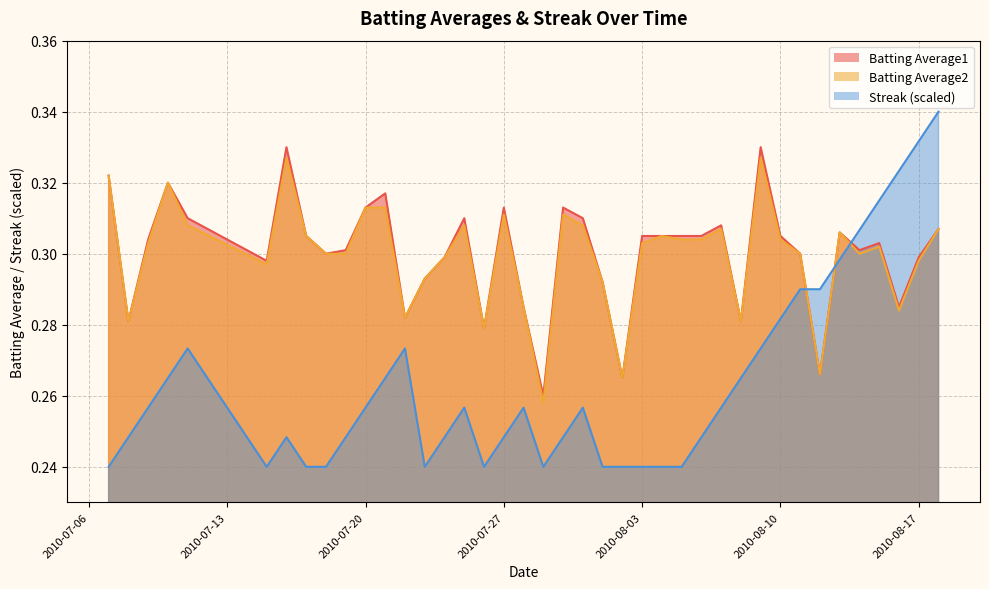

Between 2010-07-28 and 2010-07-21, which is larger?

2010-07-21